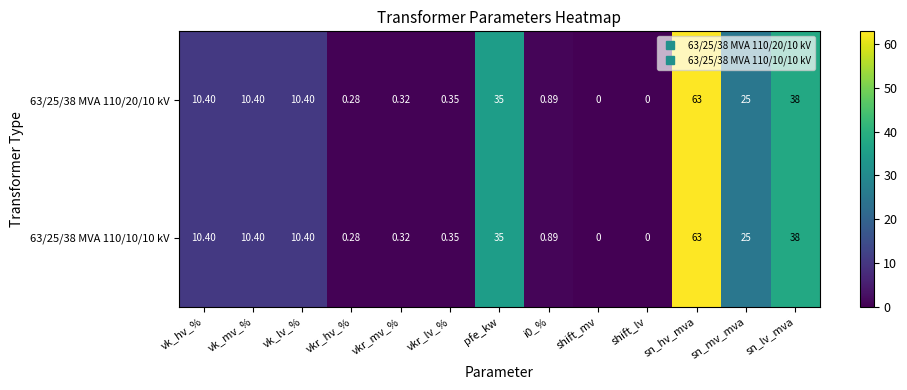

At which category is the sum across all series the highest?

sn_hv_mva